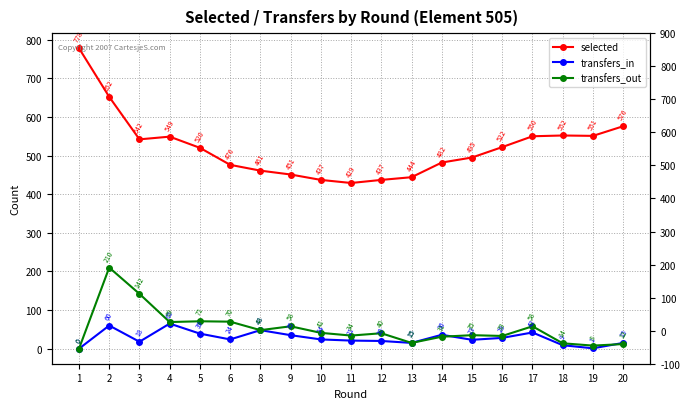

True or false: transfers_out and selected intersect in this chart.

False